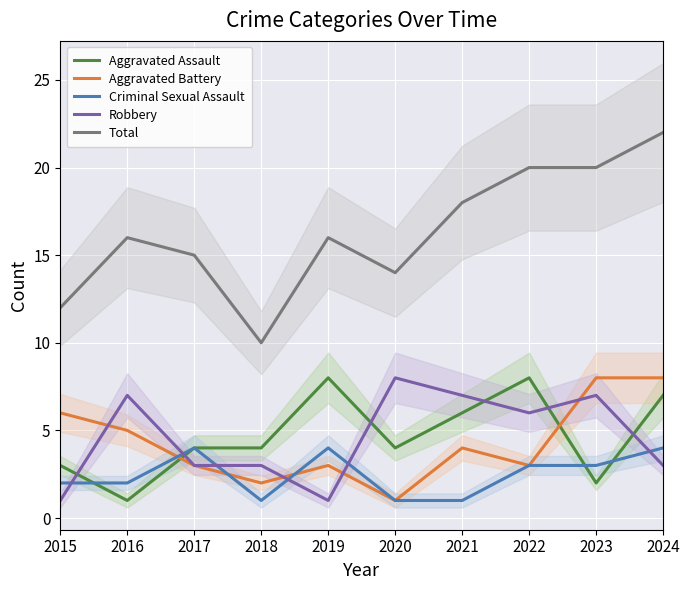

What is the value of the Total point at the 1st from the left?

12